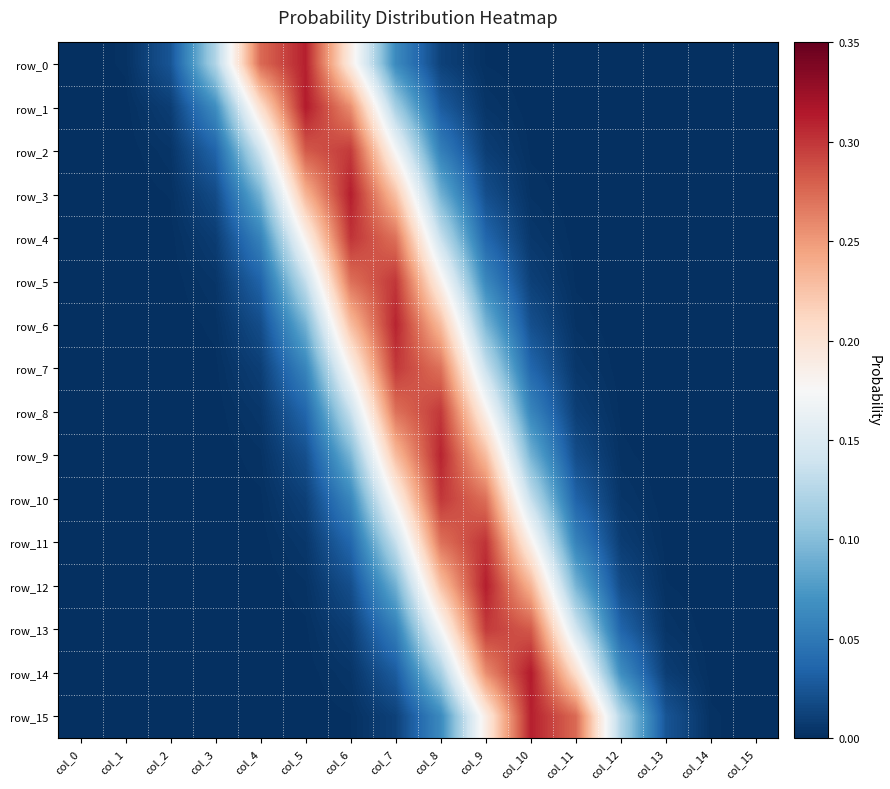

How many series are shown in this chart?

16